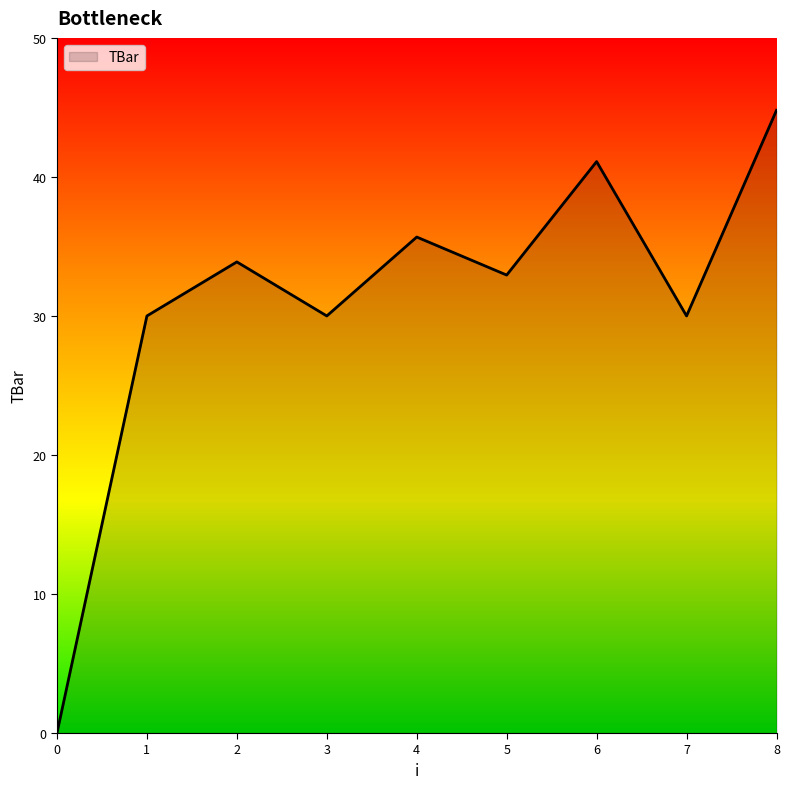

What is the change in value from 0 to 5?

+32.9